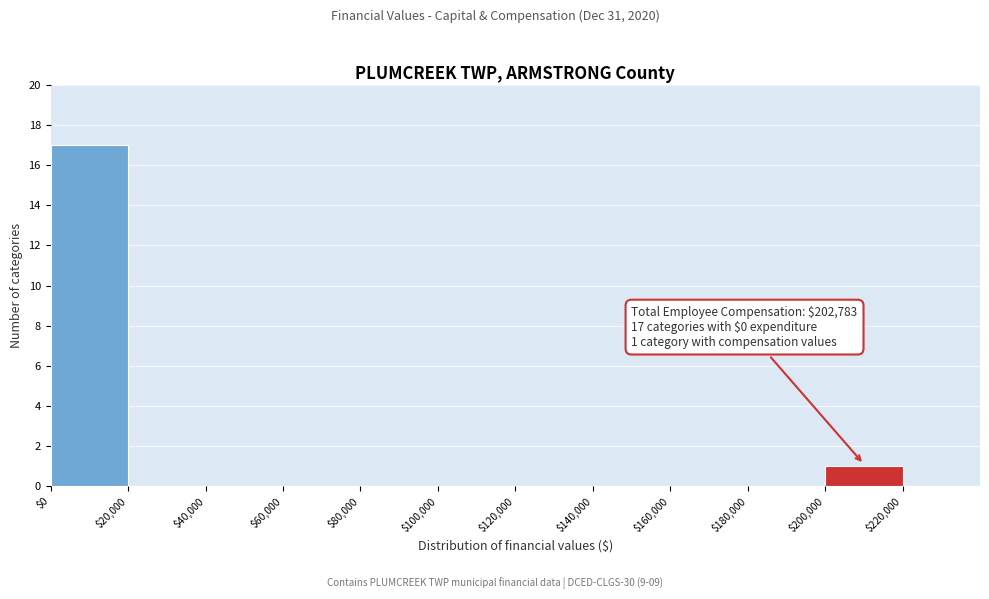

Which range on the x-axis has the tallest bar?

0 to 20000